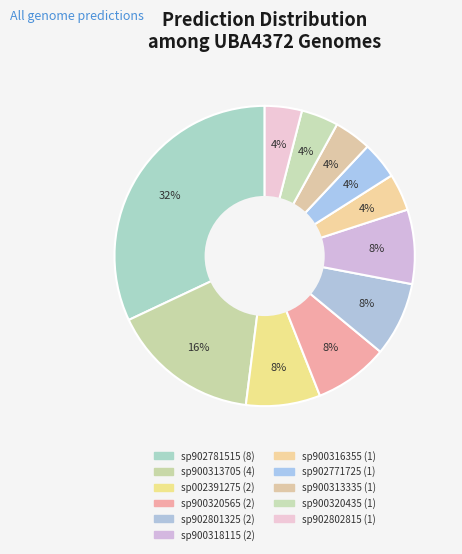

Which has a higher value, sp900318115 or sp900316355?

sp900318115